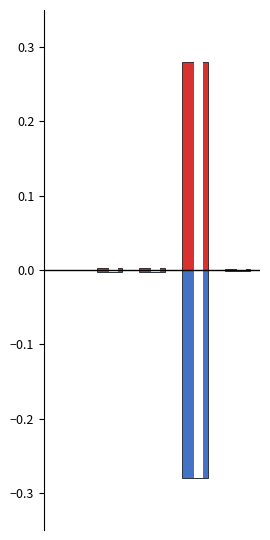

At how many categories does at least one series exceed 0?

5